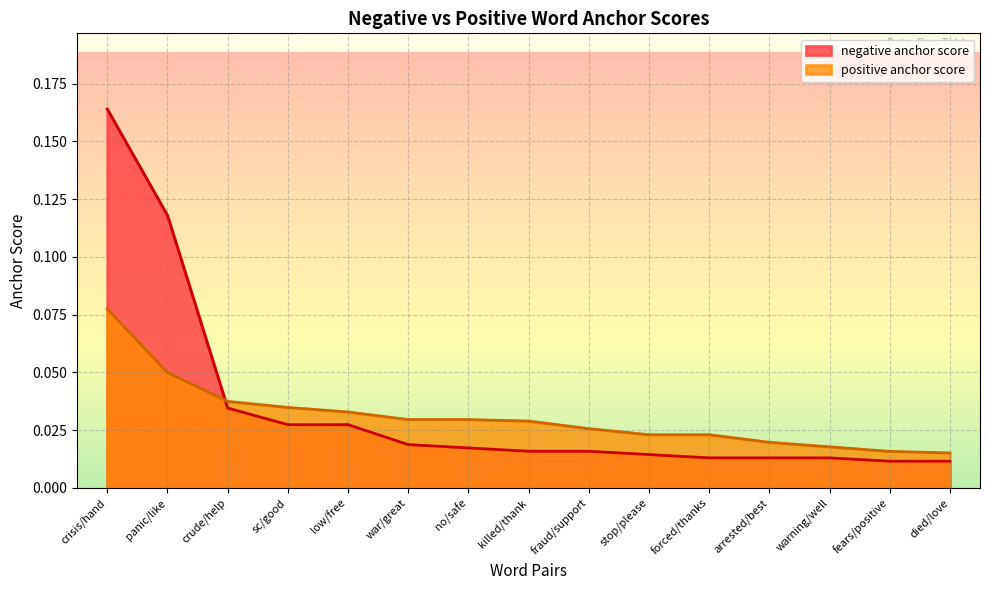

What is the label of the 8th point from the right?

killed/thank